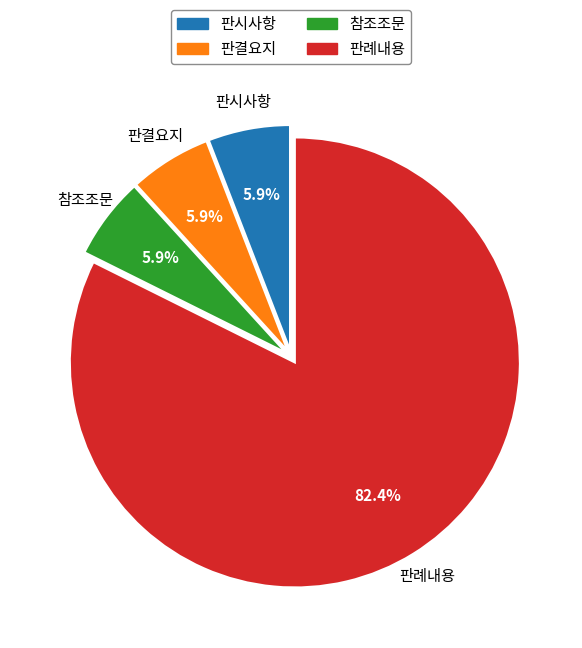

Is it true that 참조조문 is 1% of the pie?

False